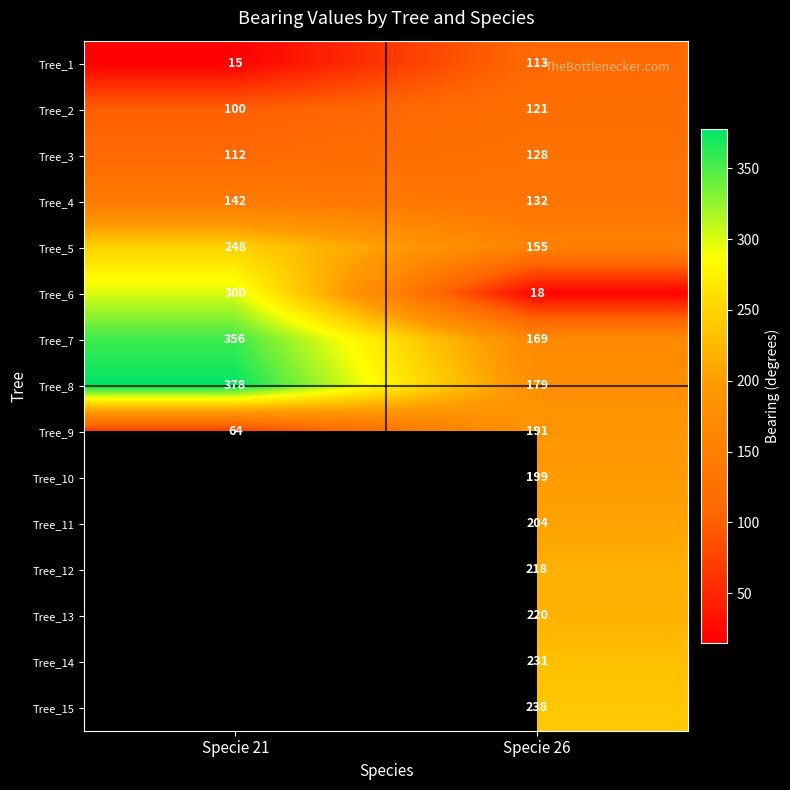

What is the total value across all series at Specie 26?

2516